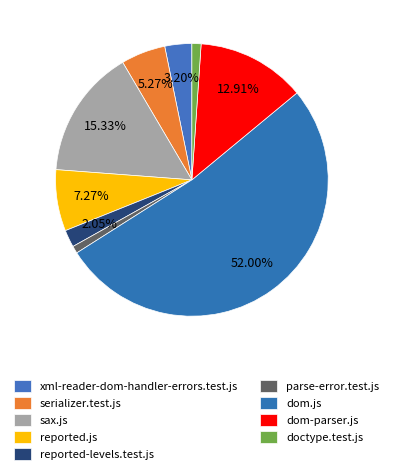

The serializer.test.js slice represents 5% of the pie. True or false?

True